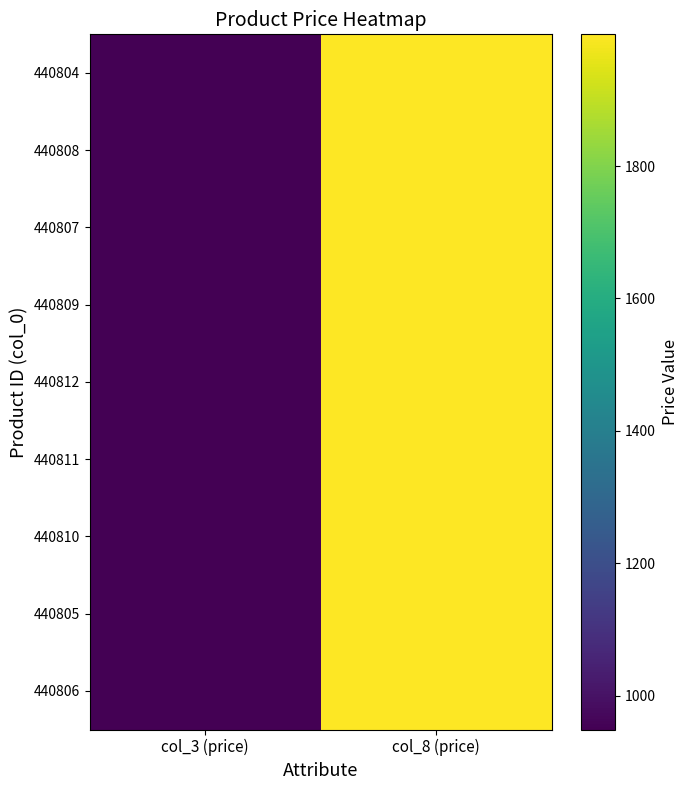

Reading left to right, what are all the values shown in this chart?

440804: col_3 (price)=949	col_8 (price)=1999
440808: col_3 (price)=949	col_8 (price)=1999
440807: col_3 (price)=949	col_8 (price)=1999
440809: col_3 (price)=949	col_8 (price)=1999
440812: col_3 (price)=949	col_8 (price)=1999
440811: col_3 (price)=949	col_8 (price)=1999
440810: col_3 (price)=949	col_8 (price)=1999
440805: col_3 (price)=949	col_8 (price)=1999
440806: col_3 (price)=949	col_8 (price)=1999